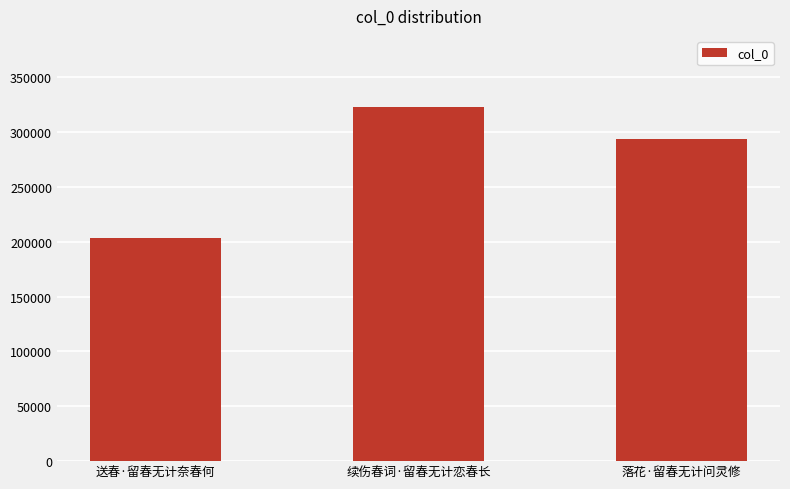

Which category has the highest value across all series?

续伤春词·留春无计恋春长